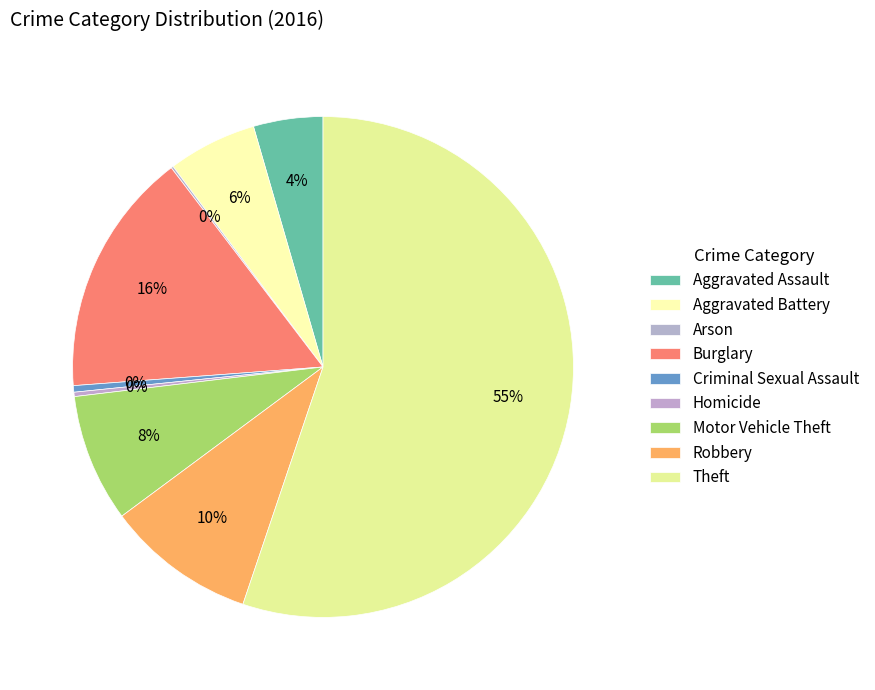

What is the total percentage of Robbery and Arson?

9.8%